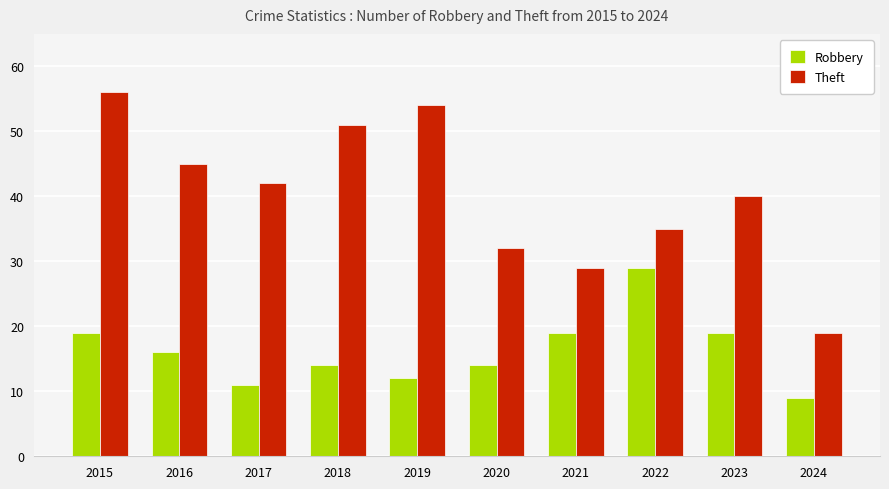

Count the number of data series in this chart.

2